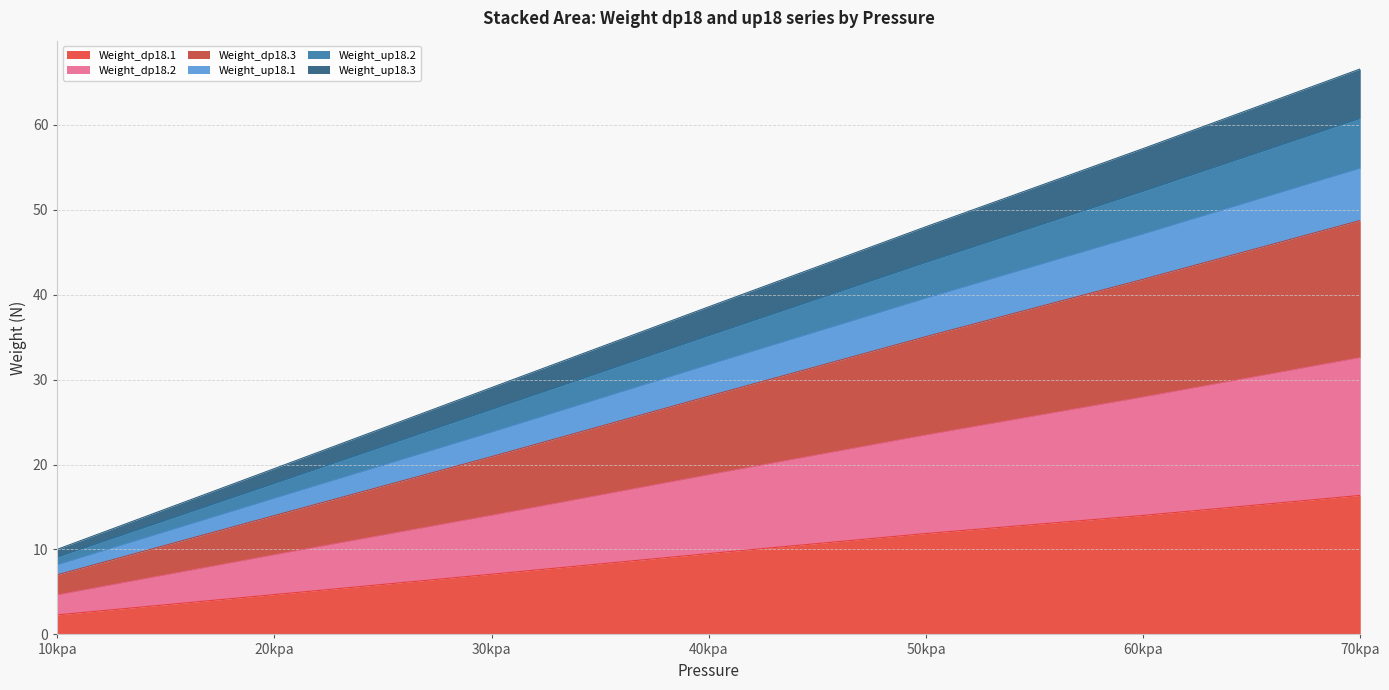

What is the total value across all series at 20kpa?

19.5